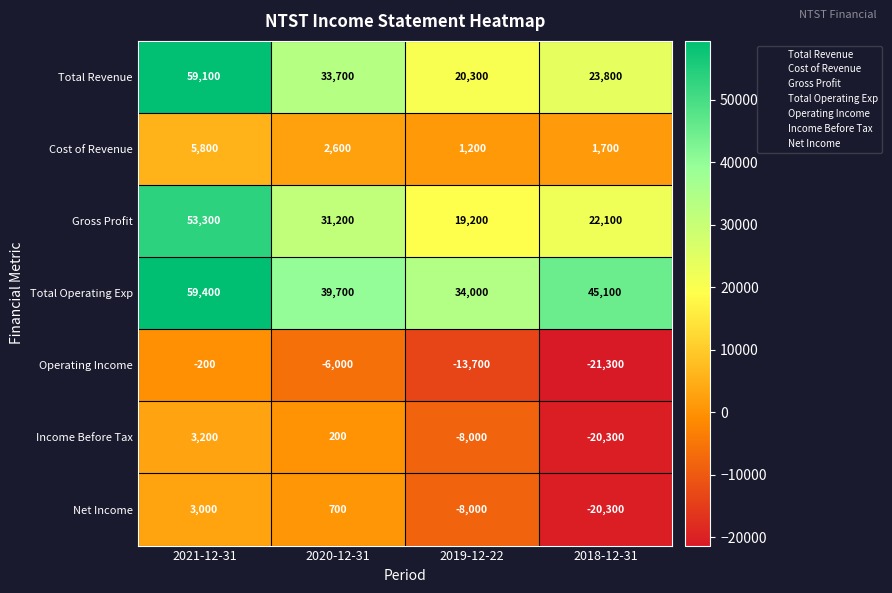

Reading right to left, extract all data points from this chart.

Total Revenue: 2018-12-31=23800	2019-12-22=20300	2020-12-31=33700	2021-12-31=59100
Cost of Revenue: 2018-12-31=1700	2019-12-22=1200	2020-12-31=2600	2021-12-31=5800
Gross Profit: 2018-12-31=22100	2019-12-22=19200	2020-12-31=31200	2021-12-31=53300
Total Operating Exp: 2018-12-31=45100	2019-12-22=34000	2020-12-31=39700	2021-12-31=59400
Operating Income: 2018-12-31=-21300	2019-12-22=-13700	2020-12-31=-6000	2021-12-31=-200
Income Before Tax: 2018-12-31=-20300	2019-12-22=-8000	2020-12-31=200	2021-12-31=3200
Net Income: 2018-12-31=-20300	2019-12-22=-8000	2020-12-31=700	2021-12-31=3000